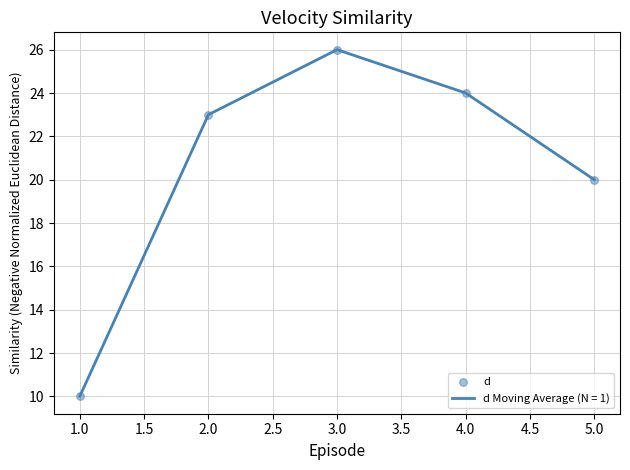

What is the change in value from 1.0 to 2.0?

+13